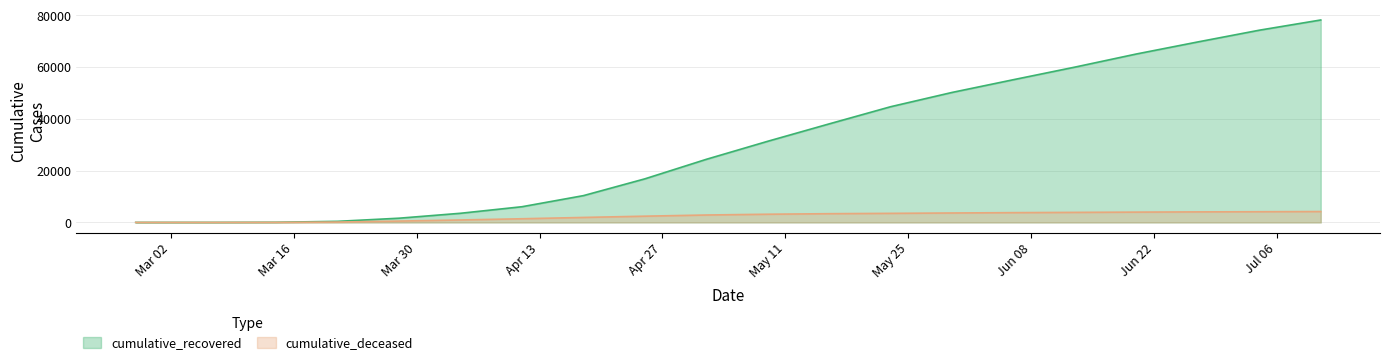

How many values in the cumulative_recovered series exceed 31368?

9